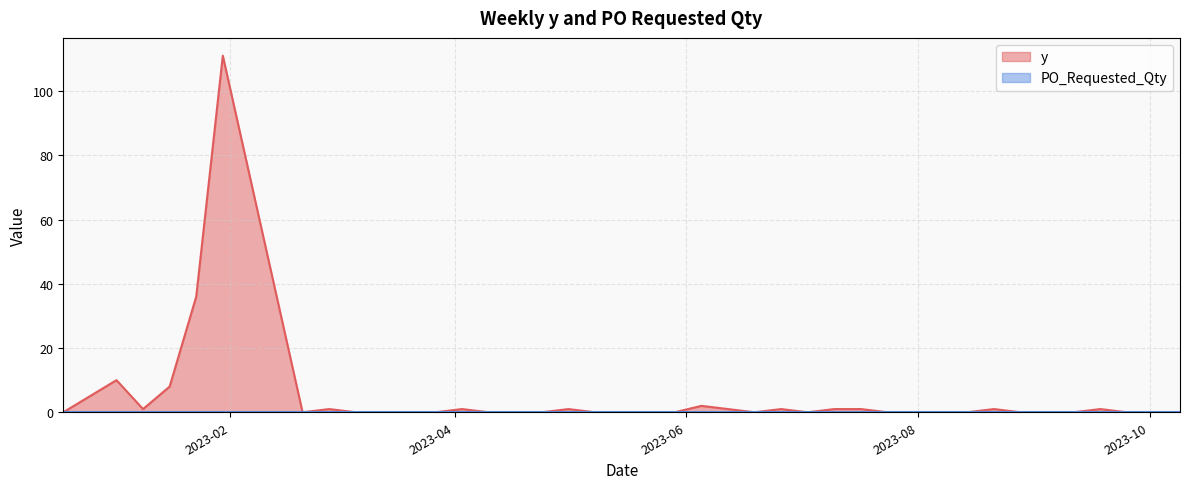

Reading right to left, extract all data points from this chart.

0	0	0	1	0	0	0	1	0	0	0	0	1	1	0	1	0	1	2	0	0	0	0	1	0	0	0	1	0	0	0	0	1	0	111	36	8	1	10	0